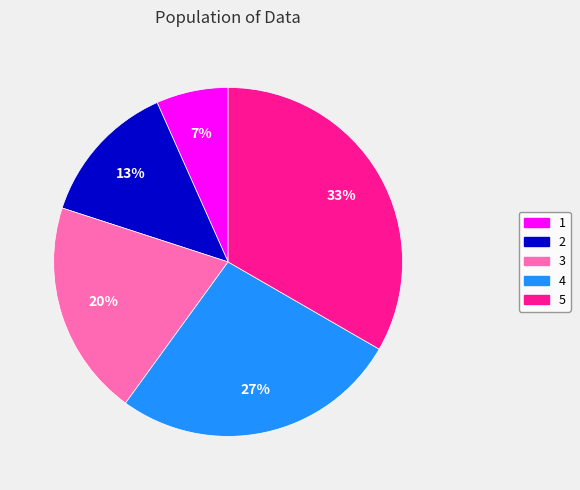

What is the largest slice in the pie chart?

5